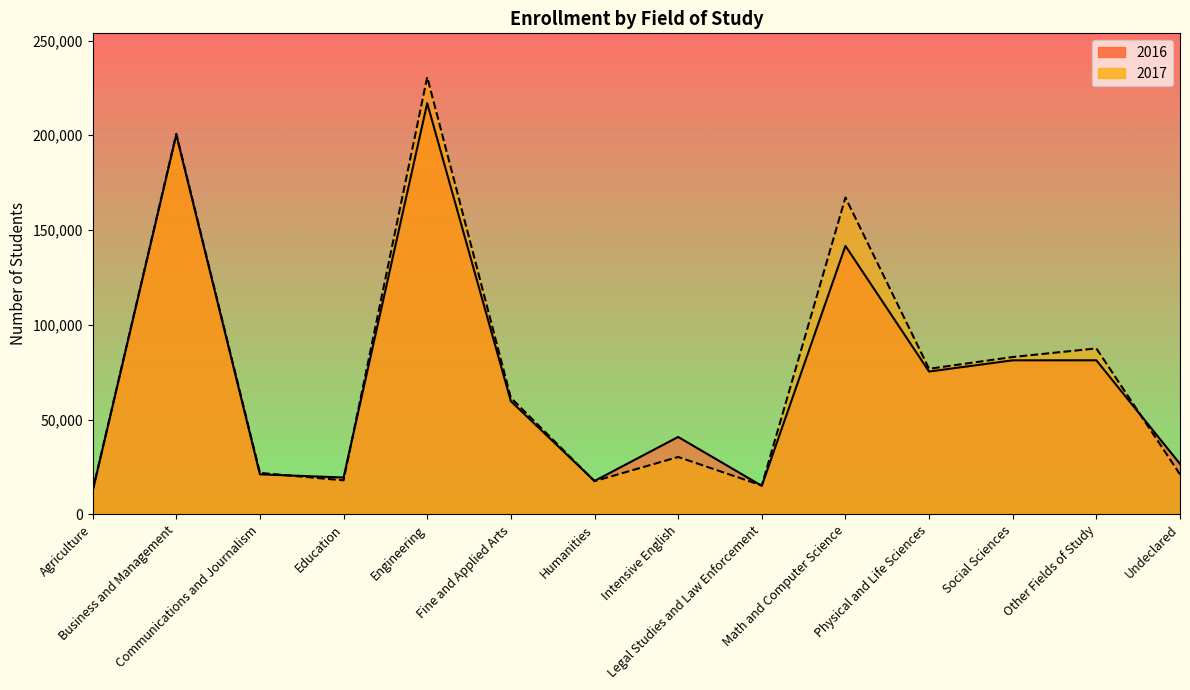

How many categories are shown in the chart?

14